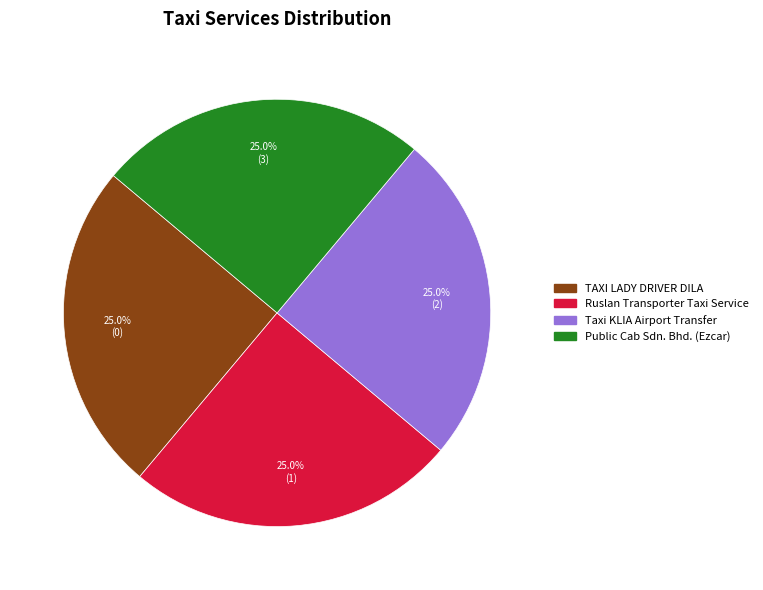

Does Public Cab Sdn. Bhd. (Ezcar) represent more than half of the total?

No